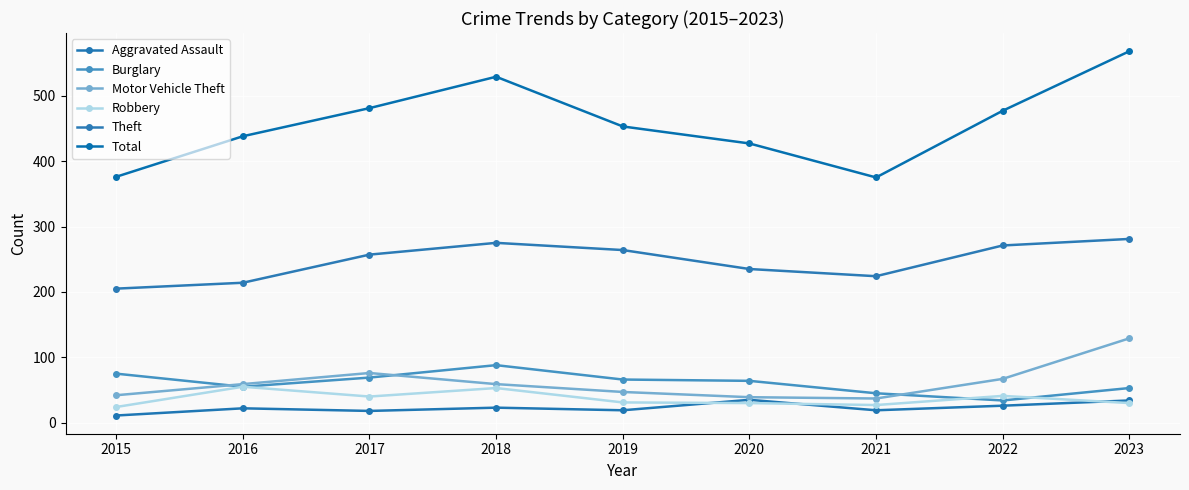

Where does the Motor Vehicle Theft series first go above 59?

2017